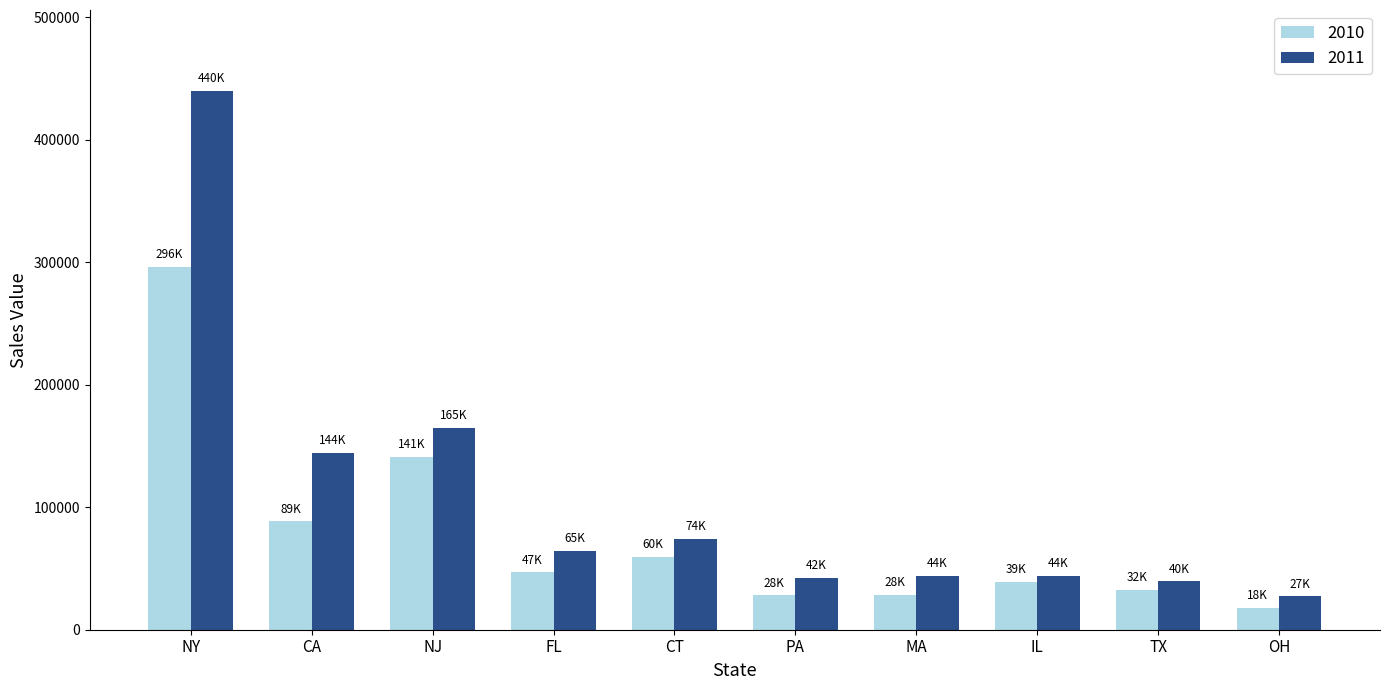

Which category has the highest value in the 2010 series?

NY